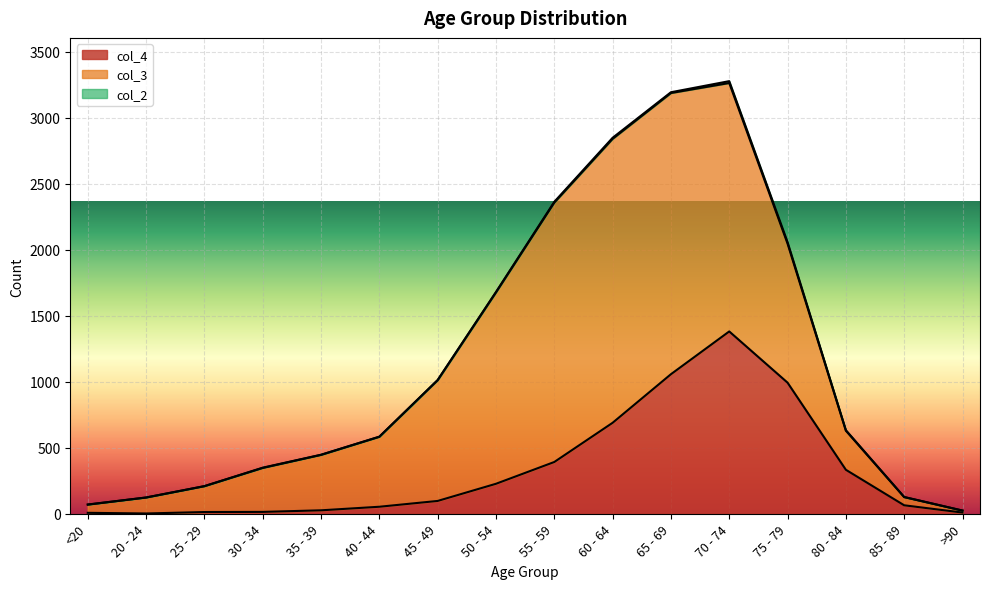

How many lines are shown in the chart?

3